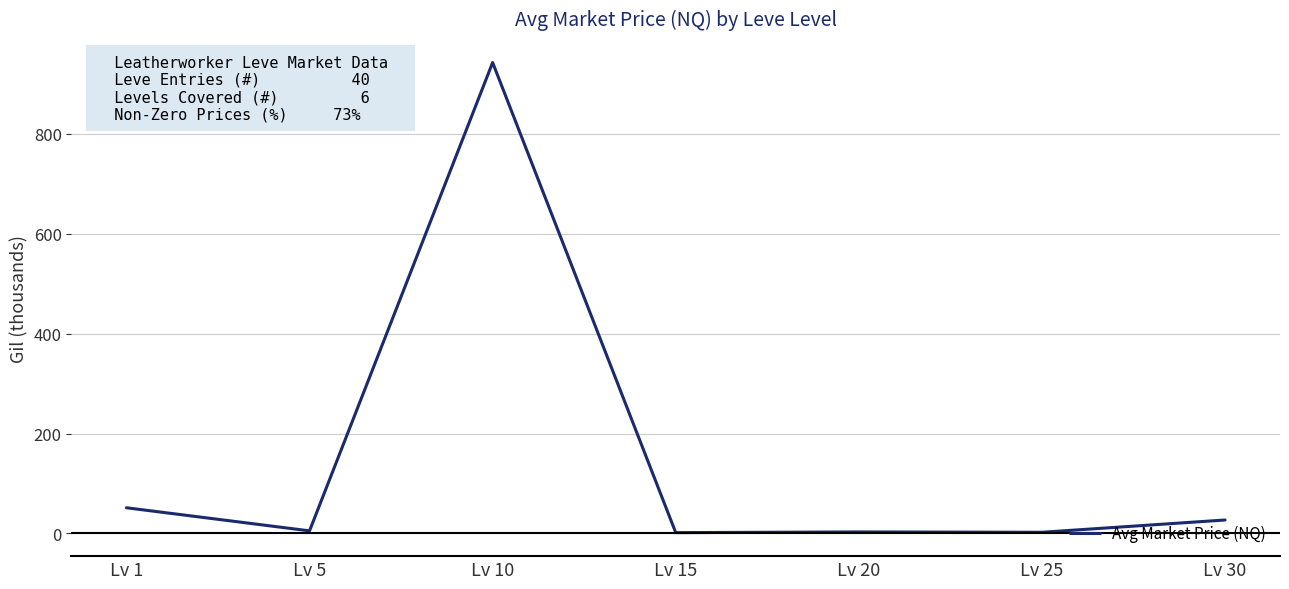

What is the difference between the second highest and second lowest values?

49.0